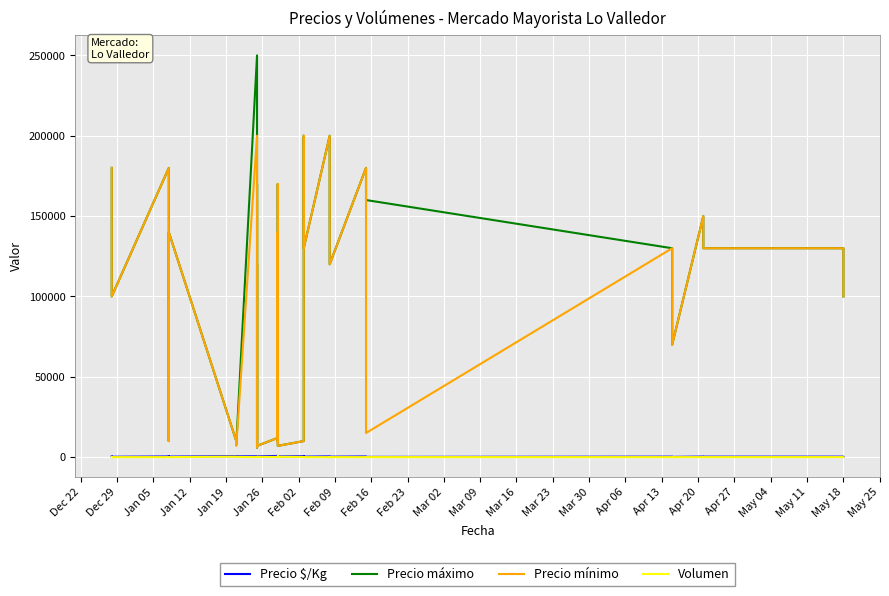

At Apr 27, list the series in order from smallest to largest.

Volumen, Precio $/Kg, Precio máximo, Precio mínimo